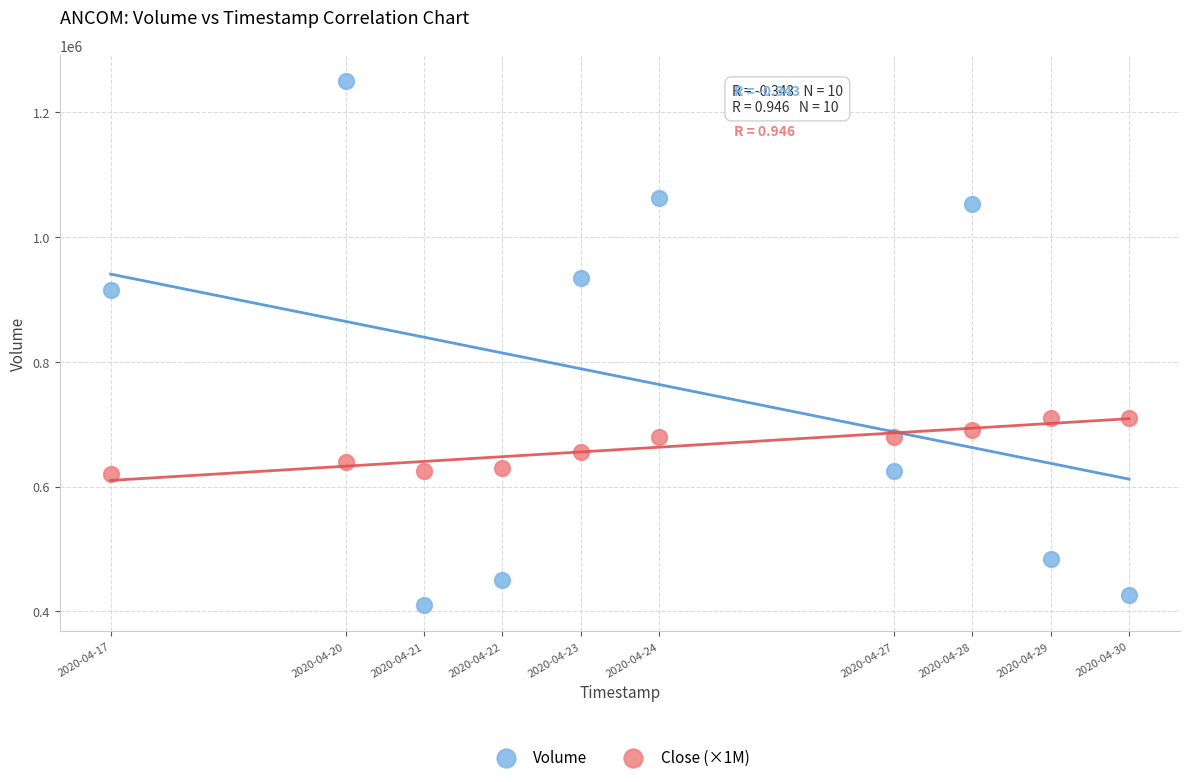

Which series has the largest Y range (max minus min)?

Volume